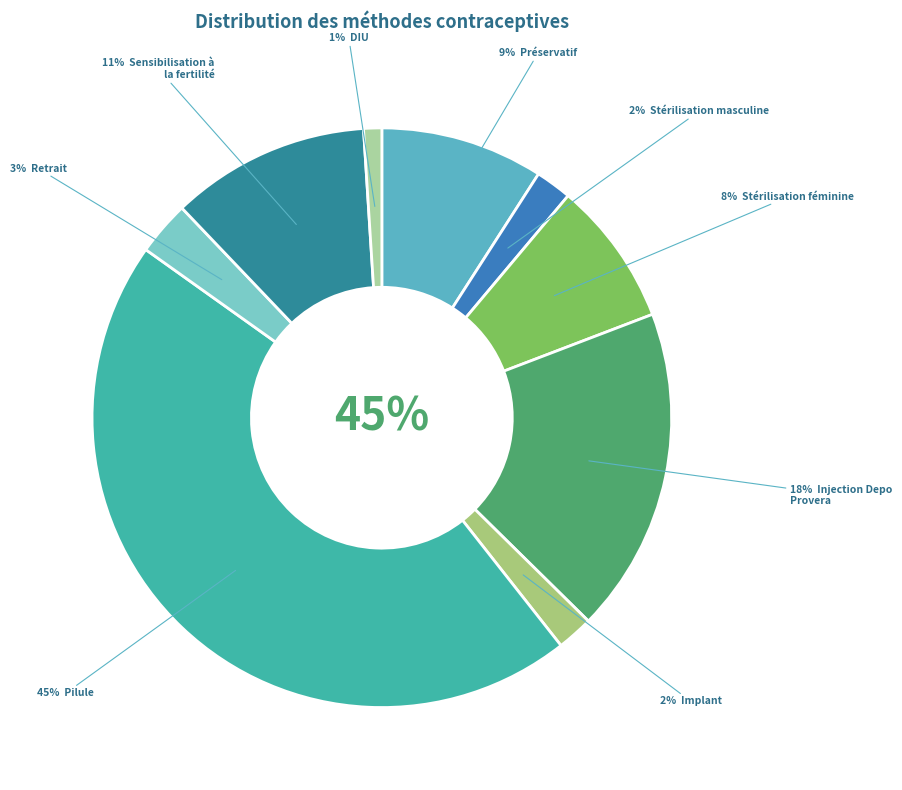

Rank the categories by value from lowest to highest.

DIU, Stérilisation masculine, Implant, Retrait, Stérilisation féminine, Préservatif, Sensibilisation à la fertilité, Injection Depo Provera, Pilule